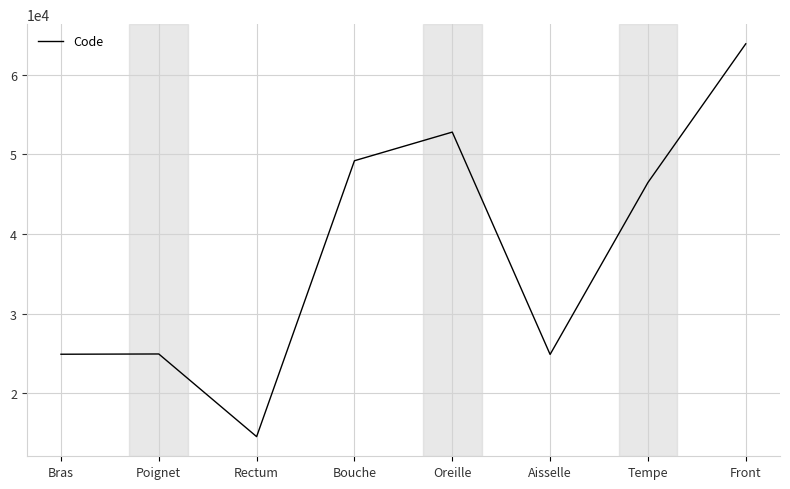

What is the difference between the maximum and minimum values?

49320